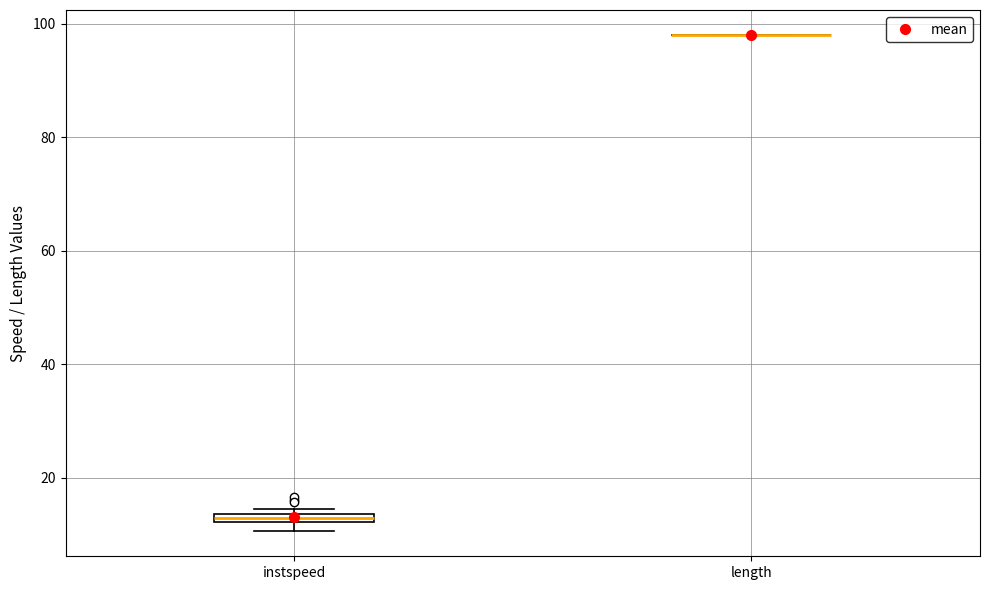

Where is the lower edge of the box for instspeed on the y-axis? The values are not printed on the chart, so give them approximately, as read against the axis.

12